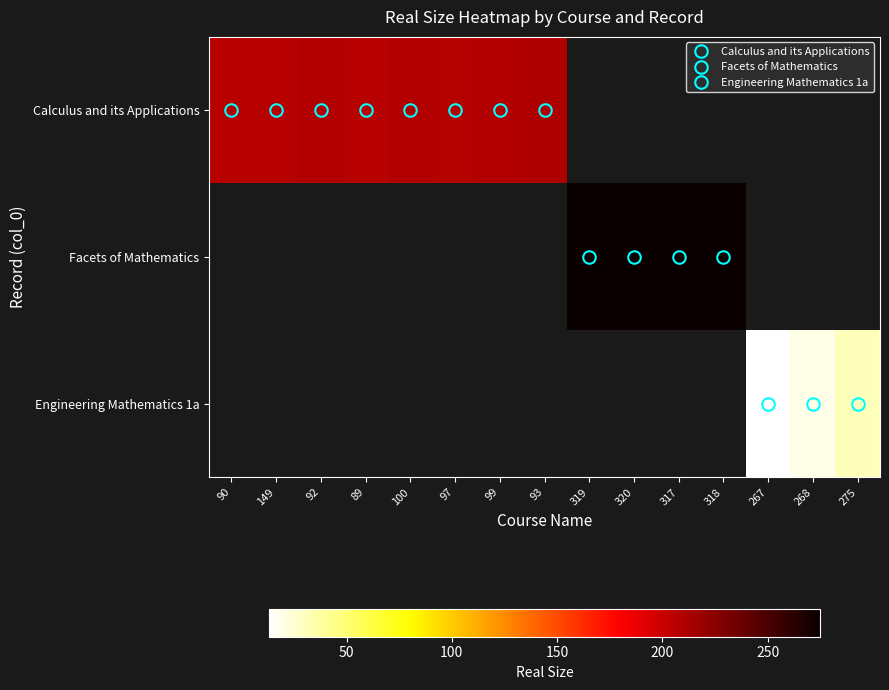

How many series are shown in this chart?

3